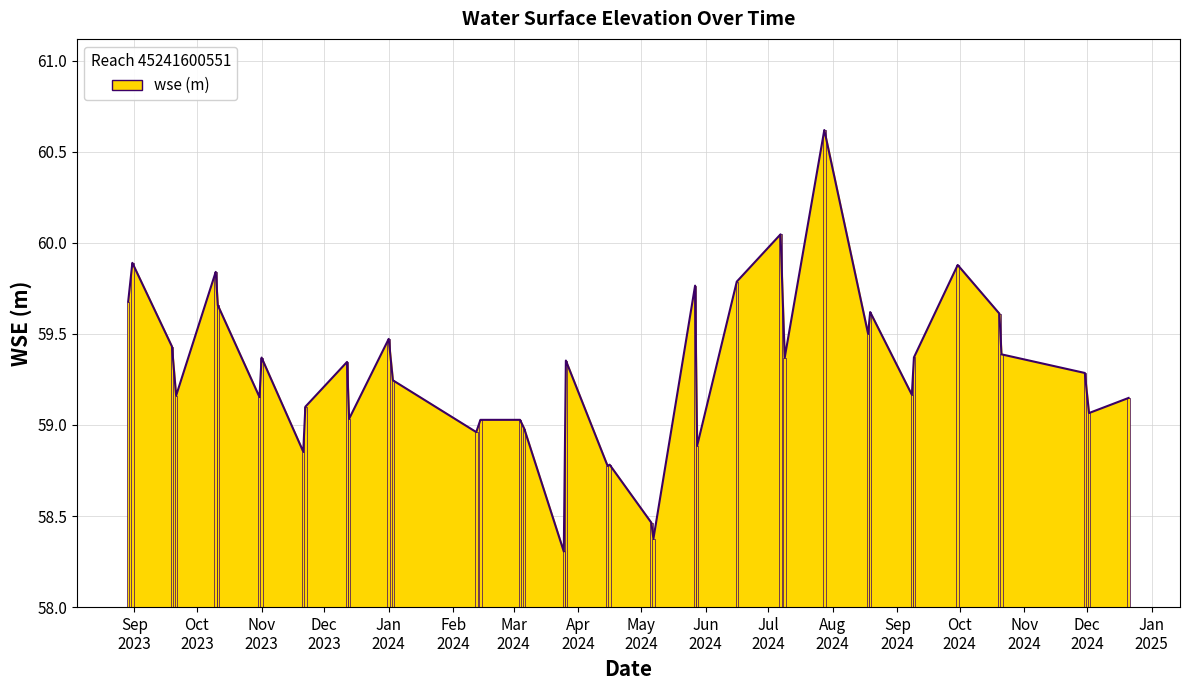

What is the difference between the maximum and minimum values?

2.3